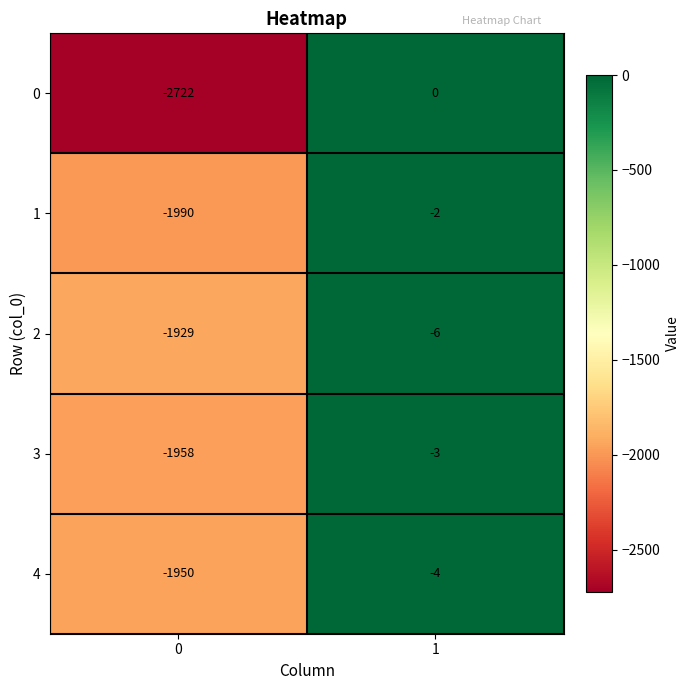

Reading left to right, what are all the values shown in this chart?

0: -2722	0
1: -1990	-2
2: -1929	-6
3: -1958	-3
4: -1950	-4